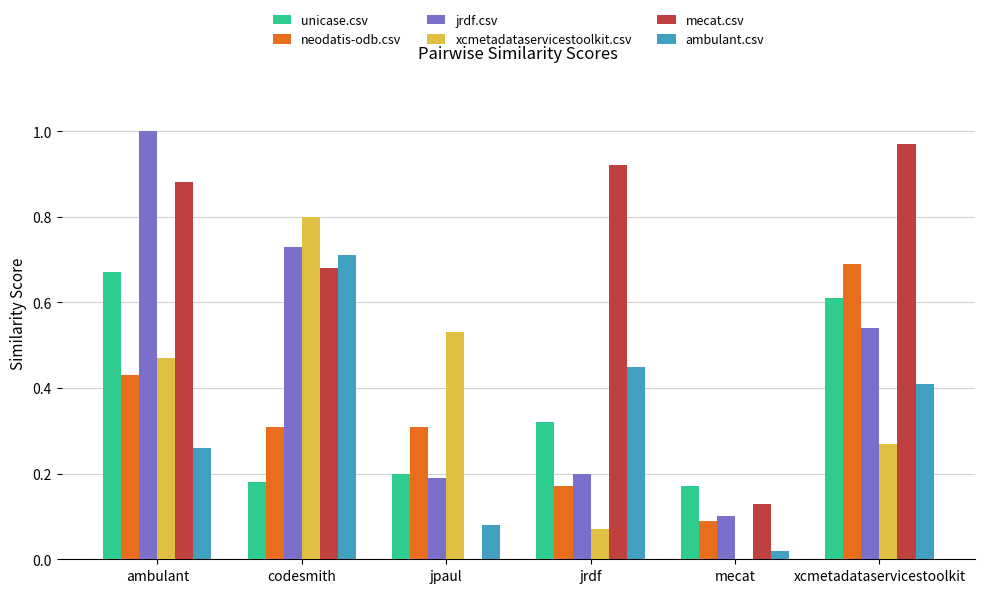

What is the sum of all xcmetadataservicestoolkit.csv values?

2.1